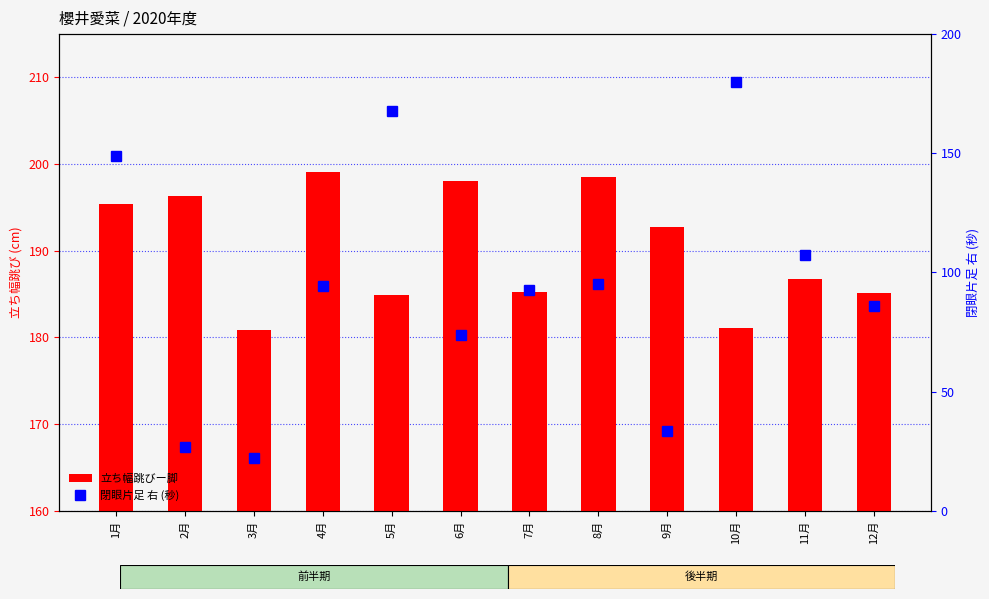

Rank the series at 4月 from lowest to highest value.

閉眼片足 右 (秒), 立ち幅跳びー脚